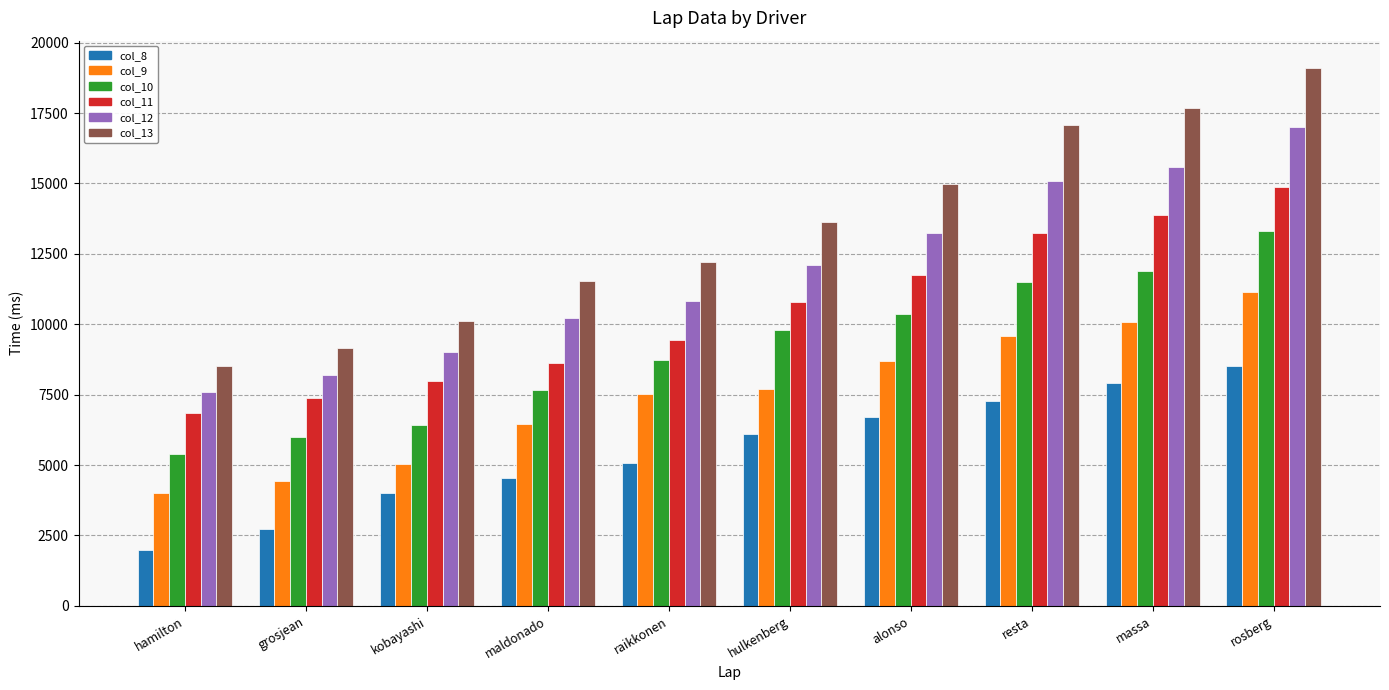

At which category does the chart reach its peak across all series?

rosberg